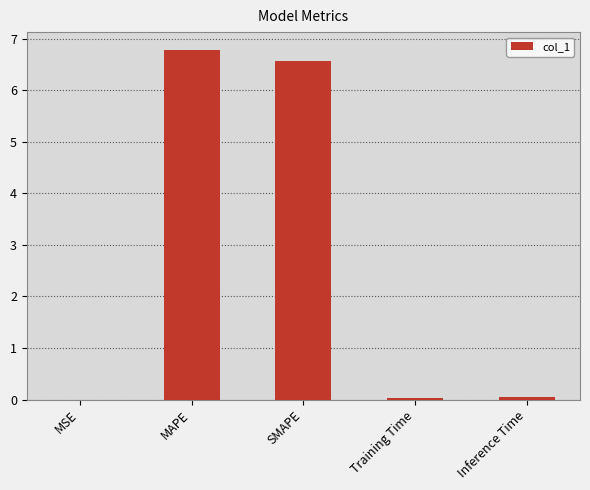

The chart shows a value of 11.5 at SMAPE. True or false?

False